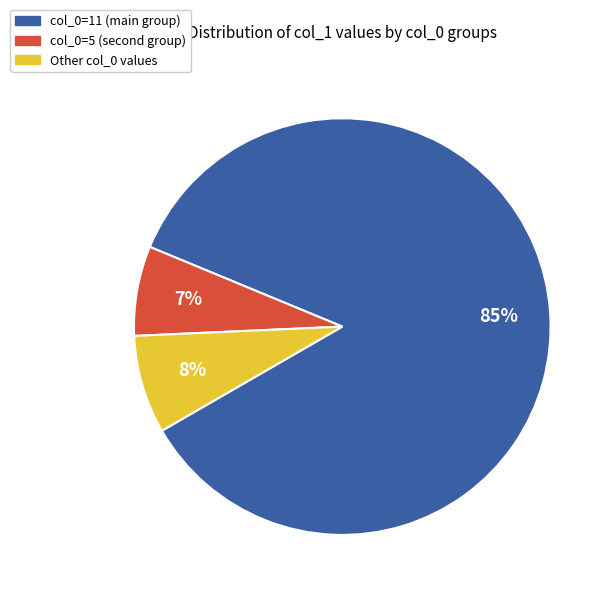

Does any single category account for the majority?

Yes